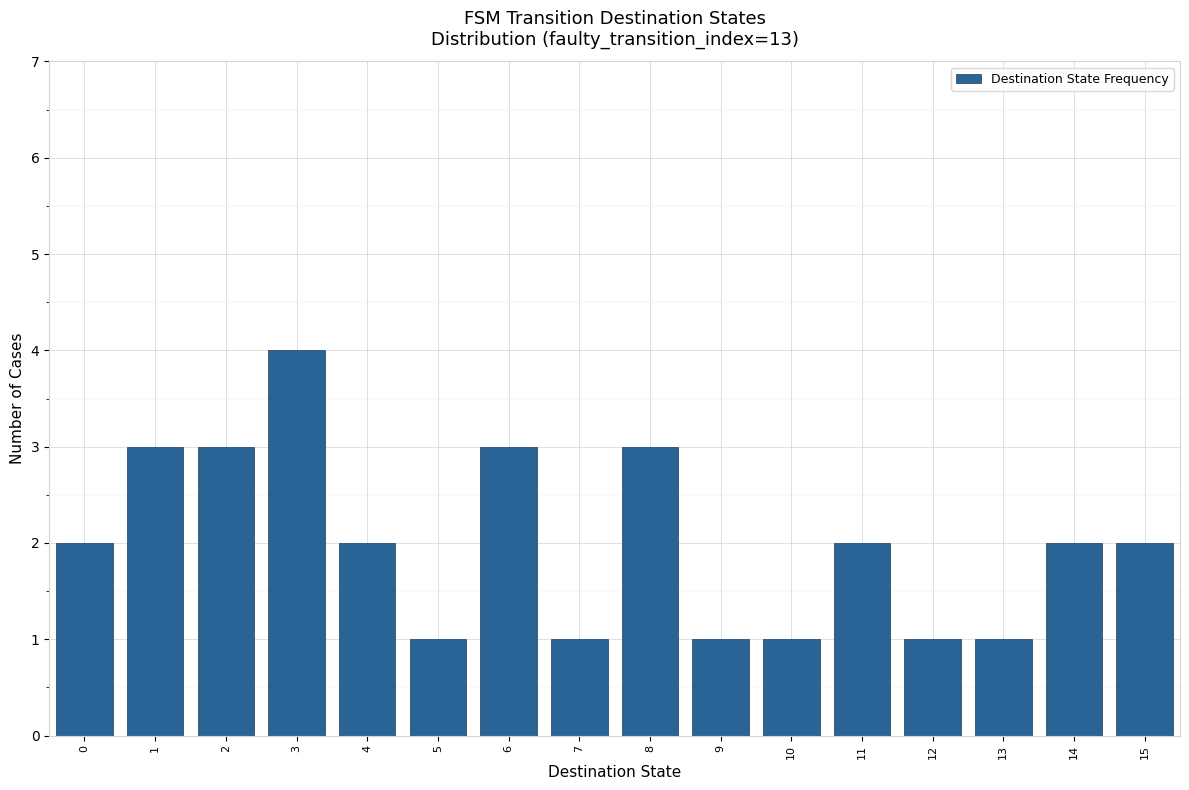

Reading left to right, what are all the values shown in this chart?

2	3	3	4	2	1	3	1	3	1	1	2	1	1	2	2